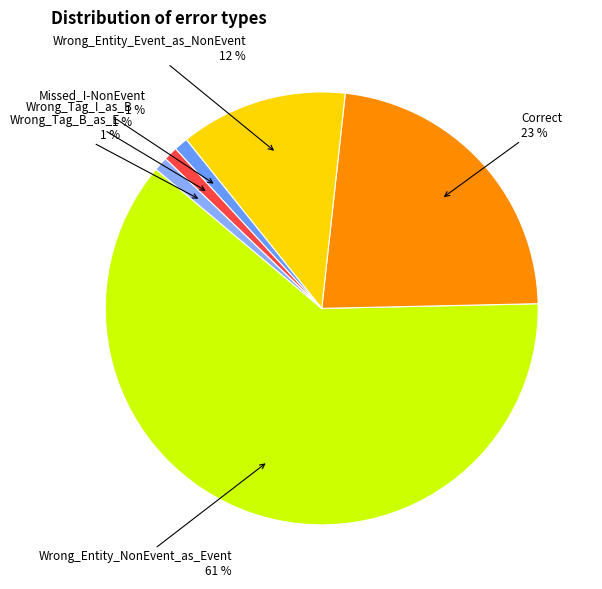

Does any single category account for the majority?

Yes